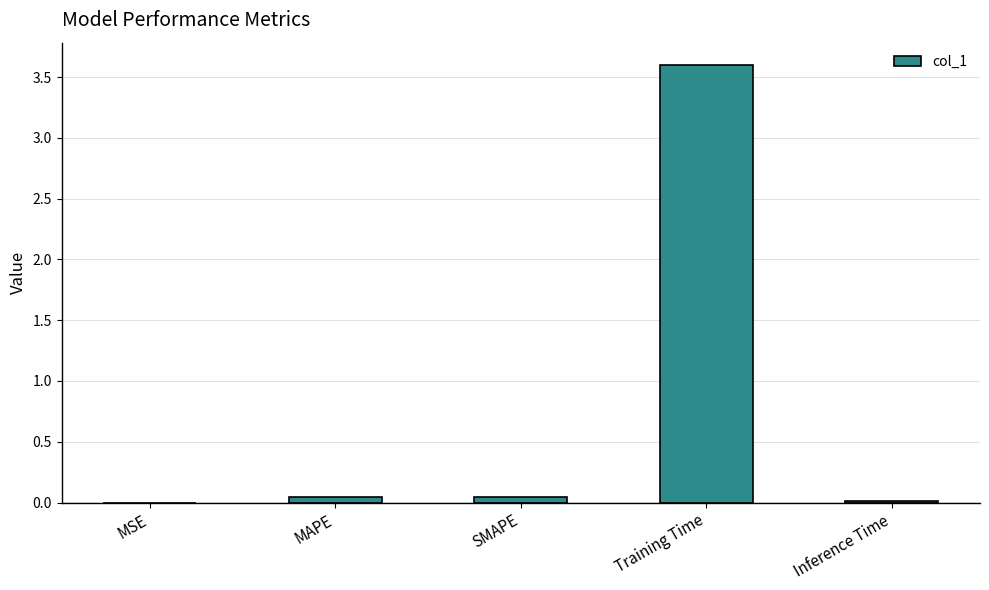

What is the greatest value displayed?

3.6